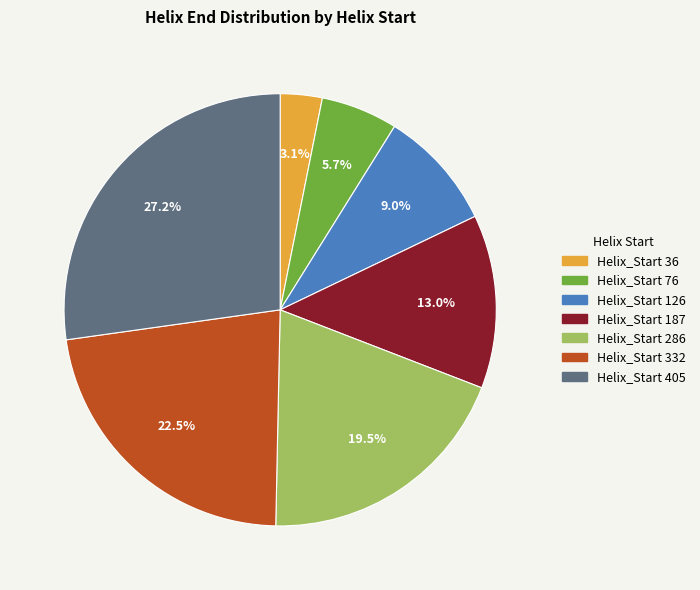

Is there any slice that represents more than half of the pie?

No